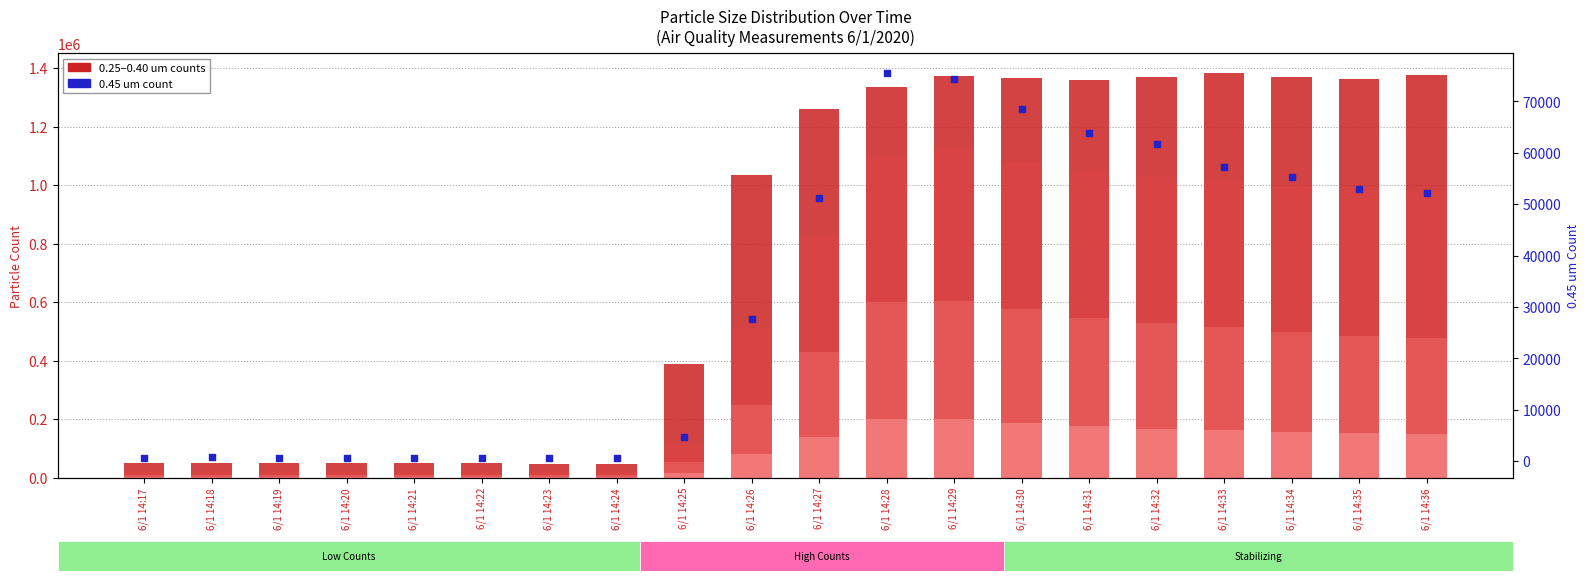

At which category is the sum across all series the highest?

6/1 14:29